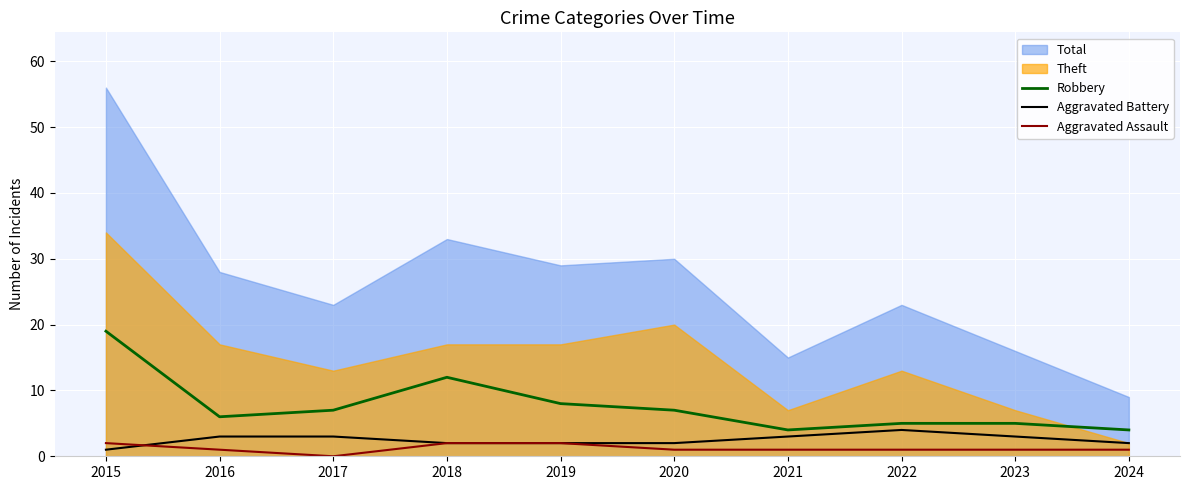

The Aggravated Battery series shows 2 at 2024. True or false?

True